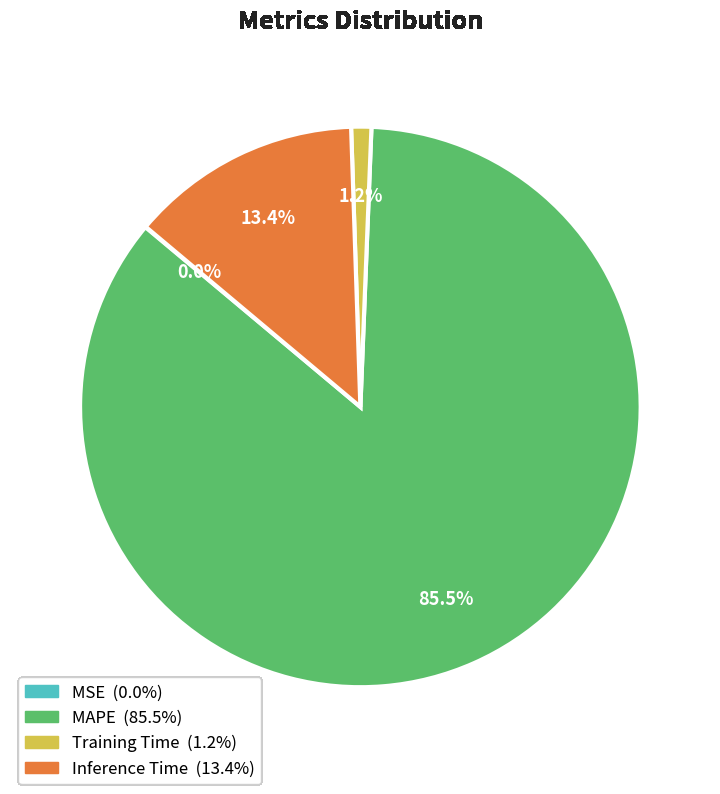

What portion of the pie excludes Inference Time?

86.6%